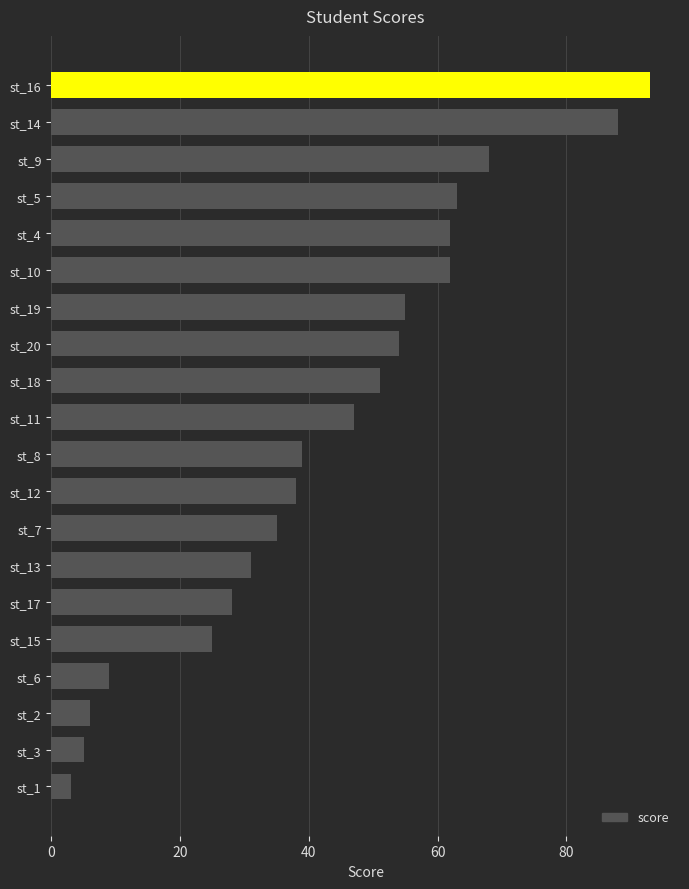

The value at st_2 is 3. True or false?

False